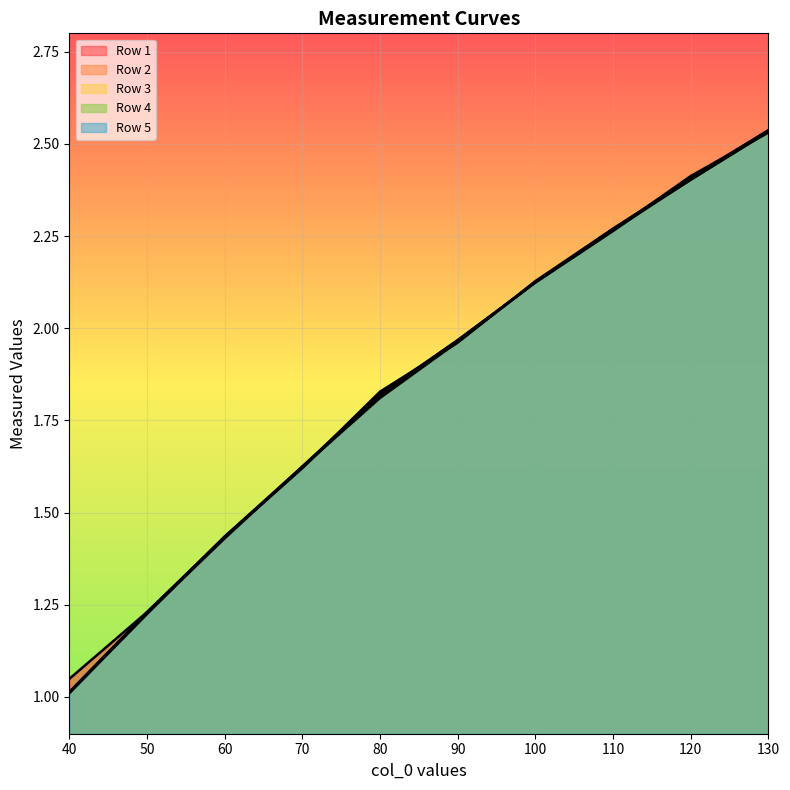

What are all the series names shown in the legend?

Row 1, Row 2, Row 3, Row 4, Row 5